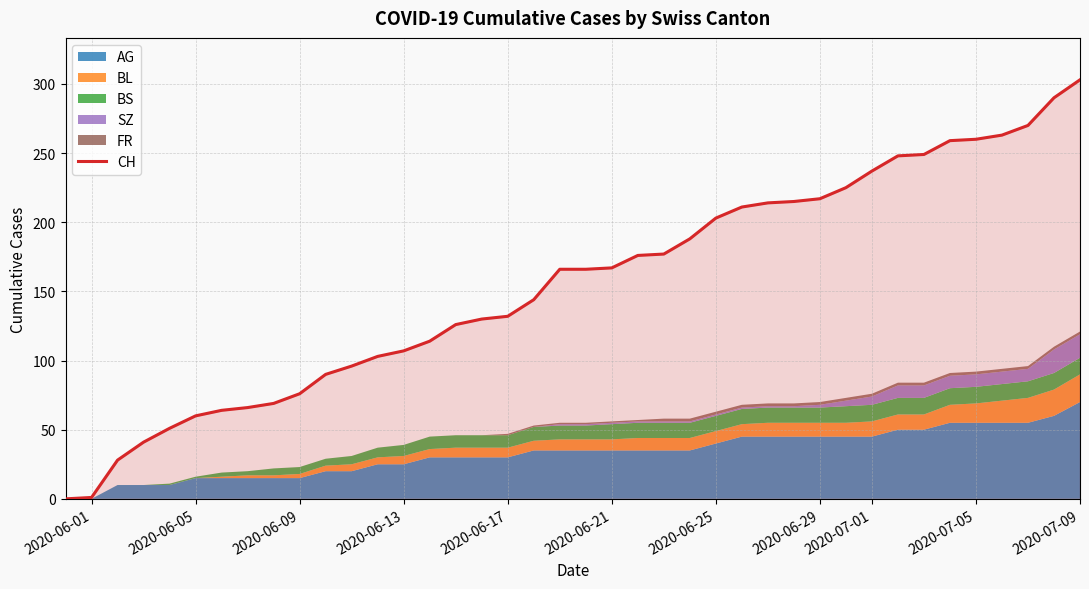

Which category has the highest value in the CH series?

2020-07-09